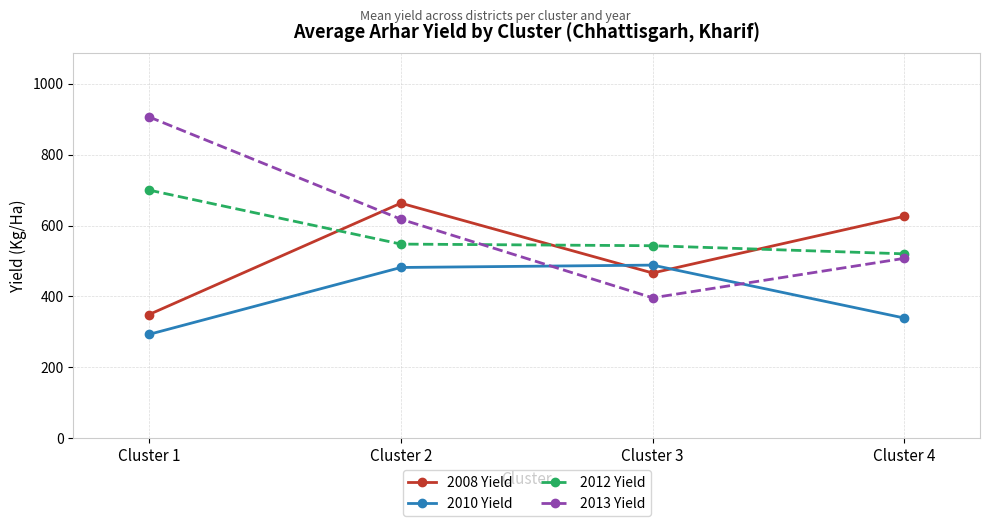

What is the difference between the 2013 Yield values at Cluster 2 and Cluster 4?

110.4